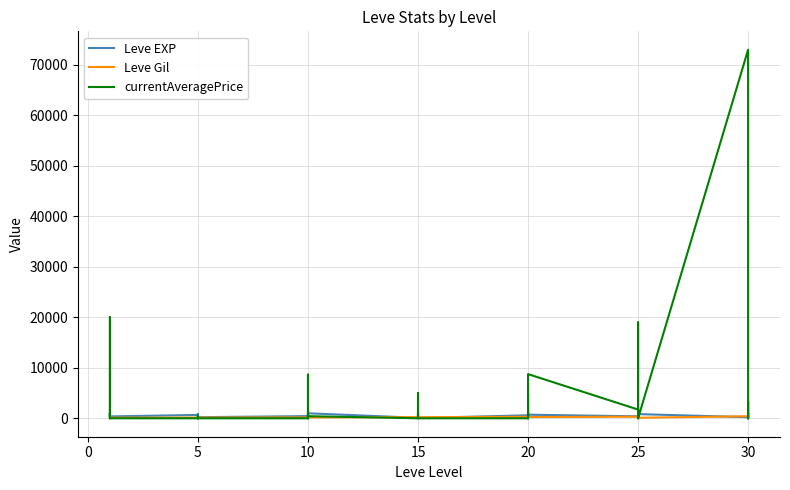

The currentAveragePrice series shows 46864 at 10. True or false?

False